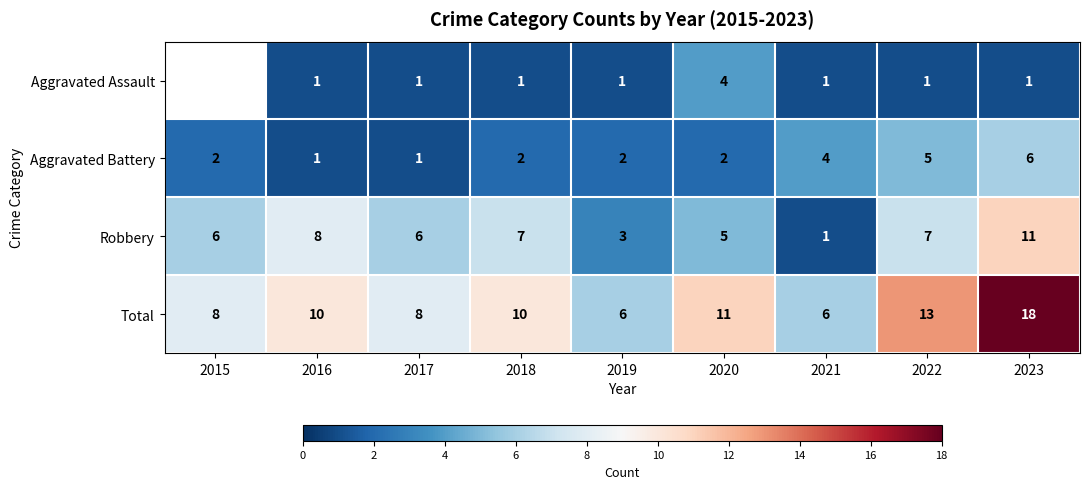

What is the sum of the Robbery values at 2023 and 2021?

12